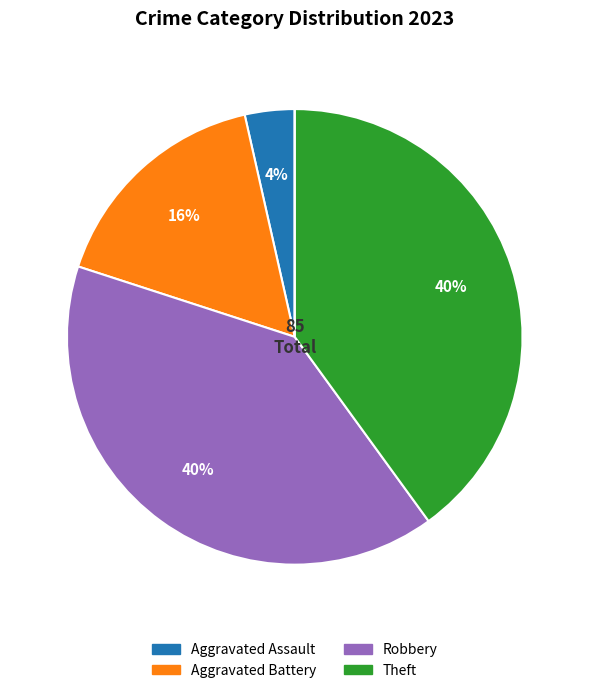

Does any single category account for the majority?

No